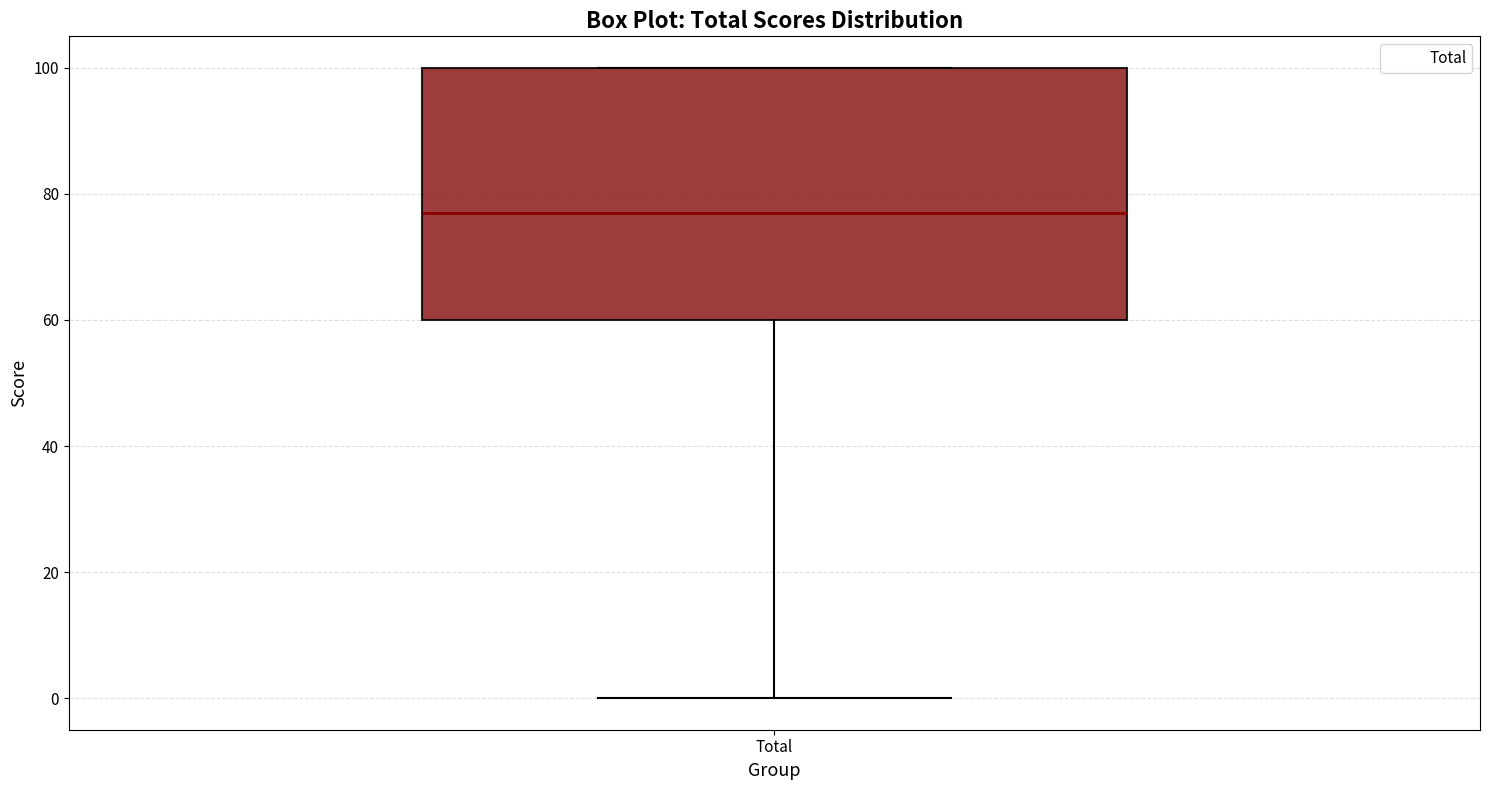

Where is the lower edge of the box for Total on the y-axis? The values are not printed on the chart, so give them approximately, as read against the axis.

60